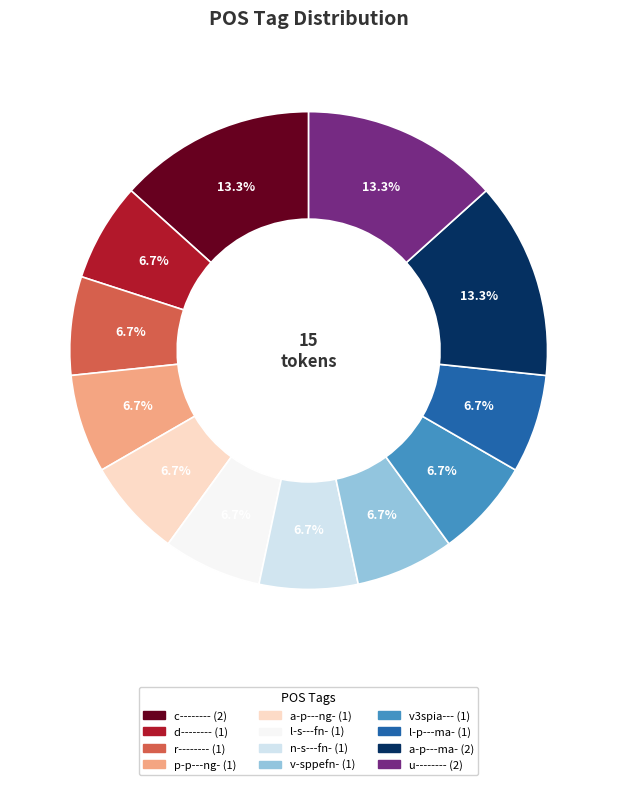

True or false: r-------- accounts for 18% of the total.

False